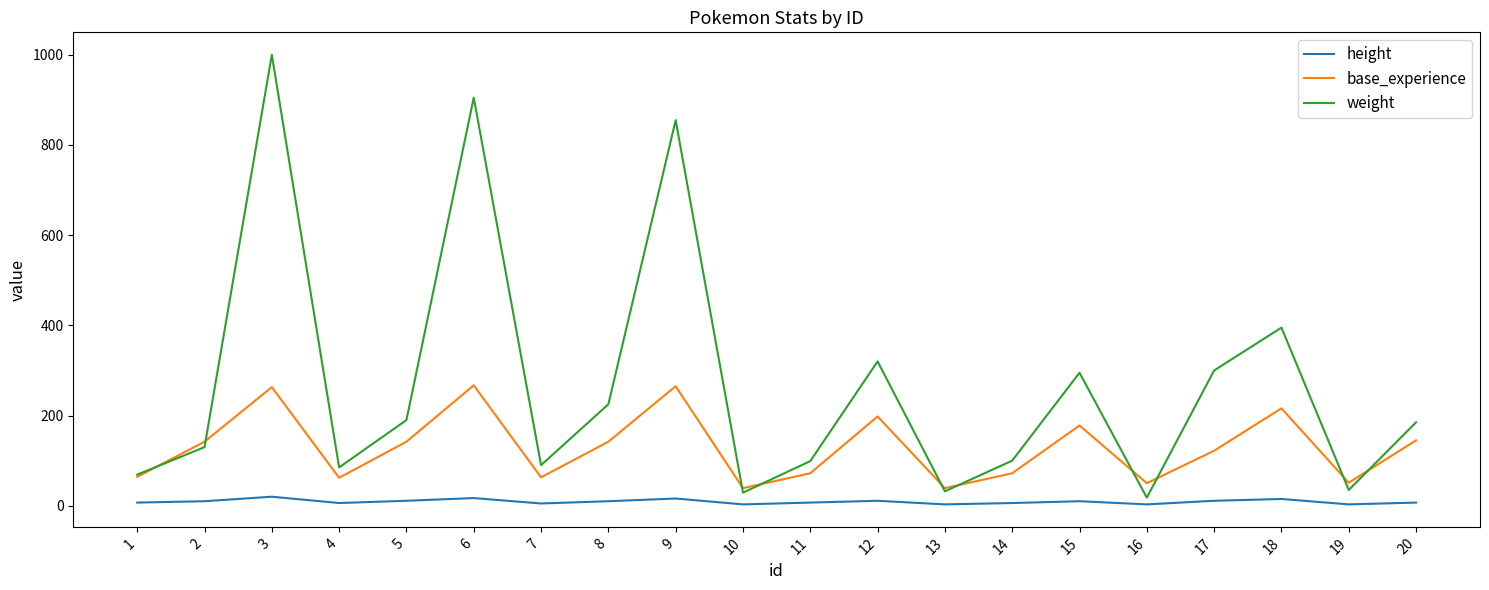

True or false: height and base_experience intersect in this chart.

False